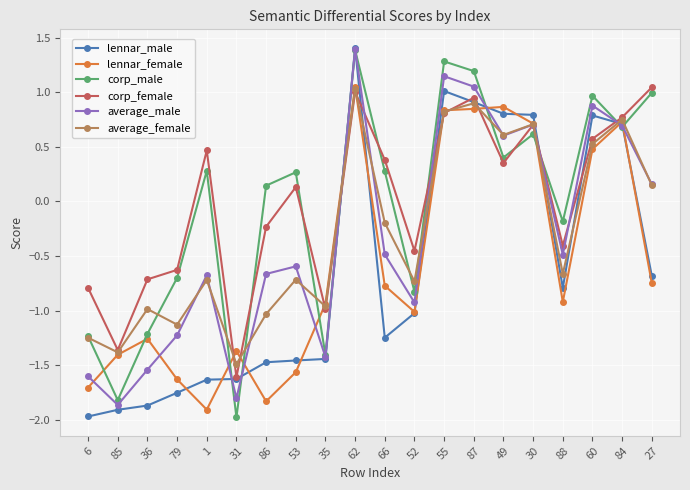

How many lines are shown in the chart?

6